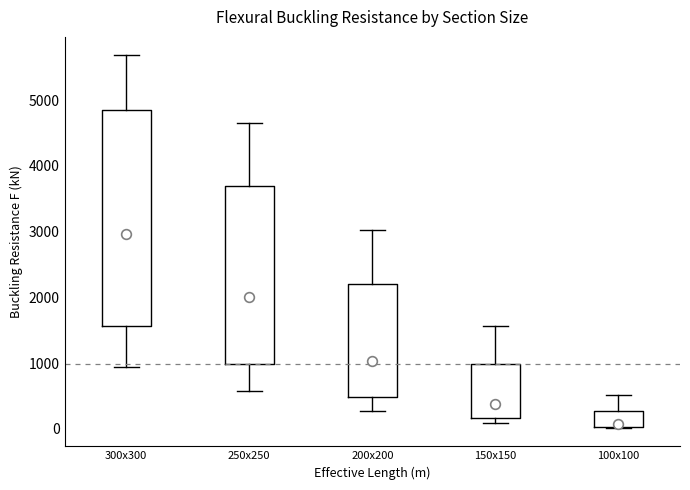

Where does the lower whisker of the box for 200x200 end on the y-axis? The values are not printed on the chart, so give them approximately, as read against the axis.

300